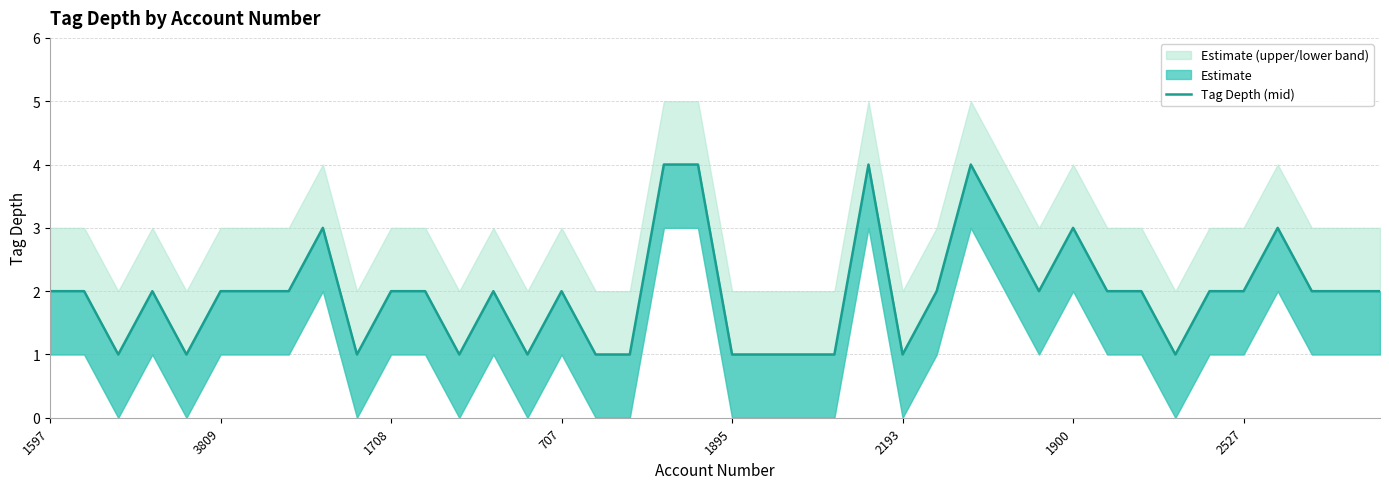

What is the average value?

2